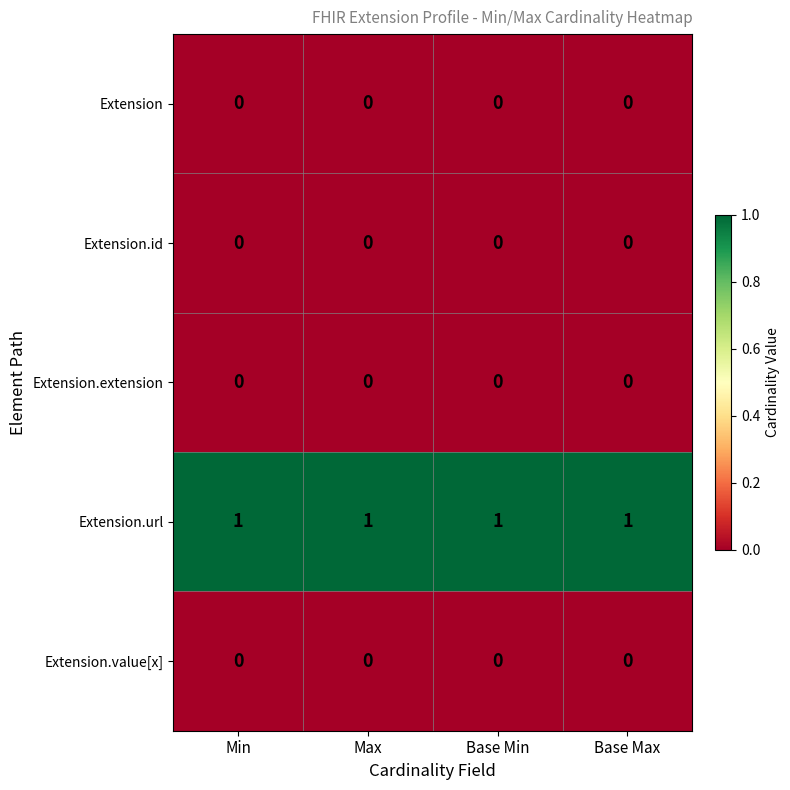

Which series has the largest total across all categories?

Extension.url